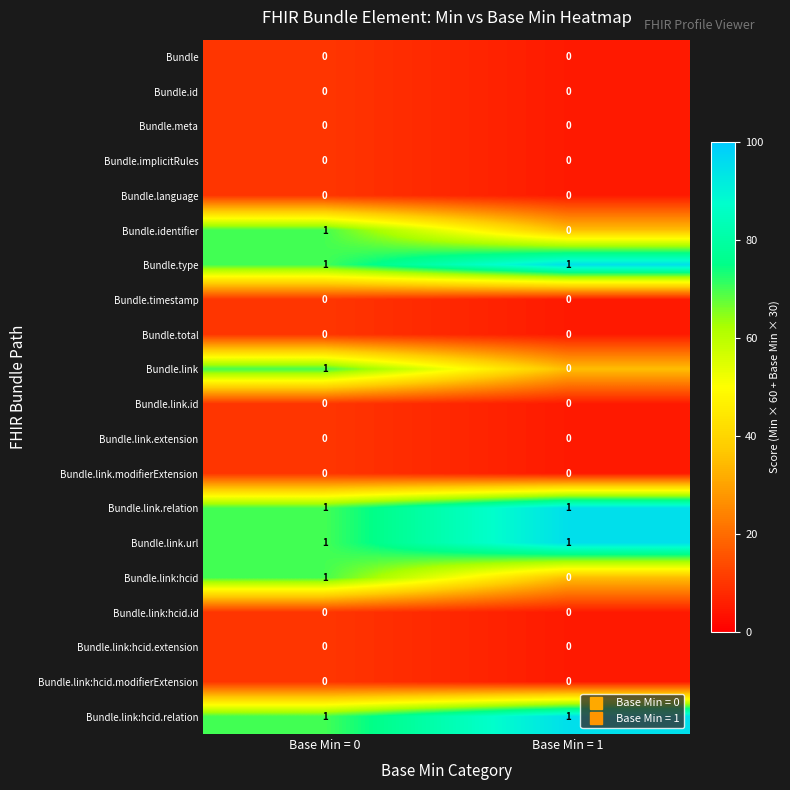

At which category is the sum across all series the highest?

Base Min = 0